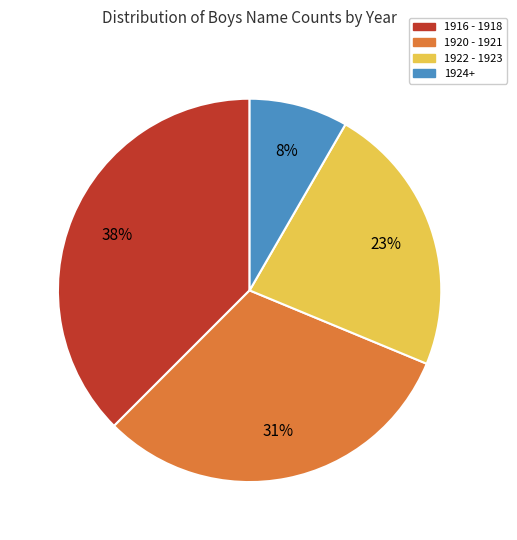

What percentage is the 1922 - 1923 slice, to the nearest percent?

23%